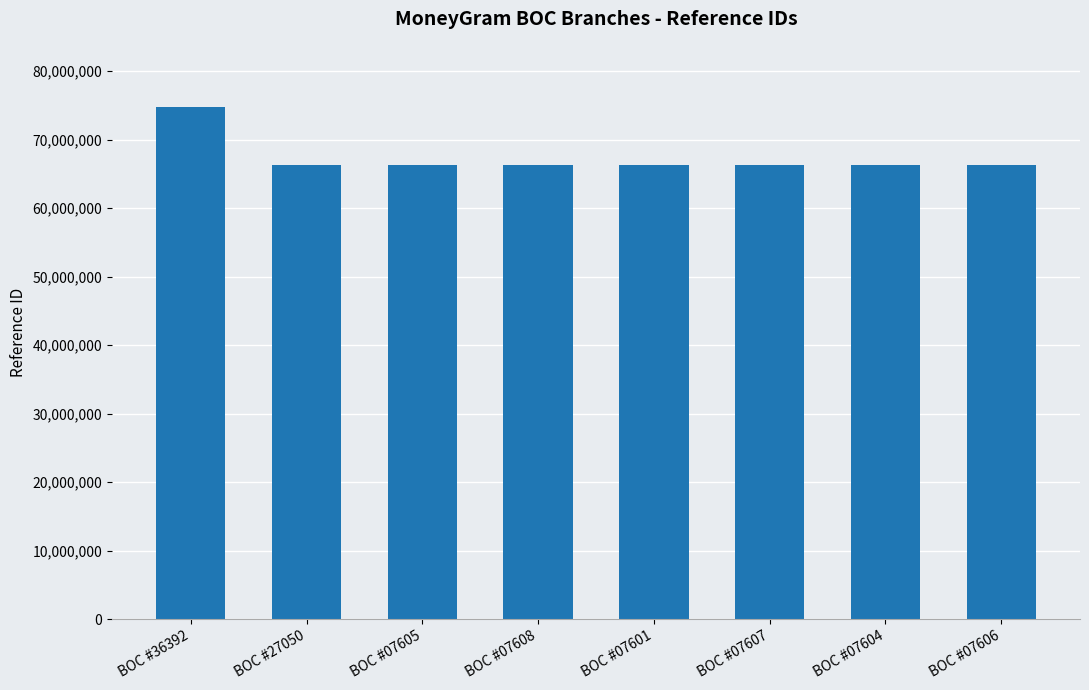

What is the value of the 8th bar from the left?

66306803